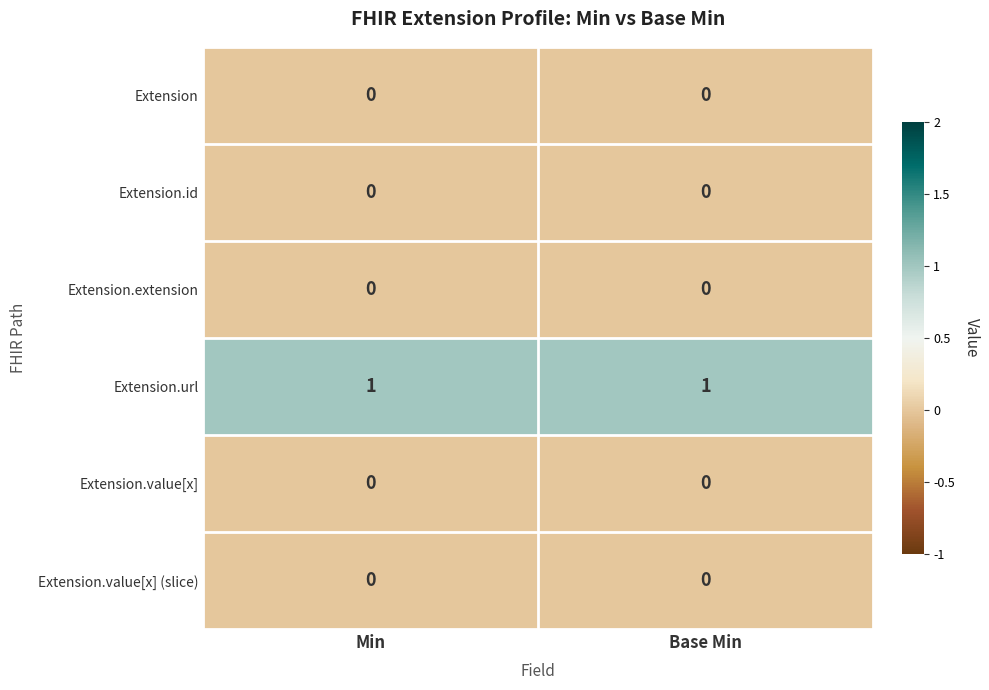

Is it true that Extension.url equals 1 at Min?

True